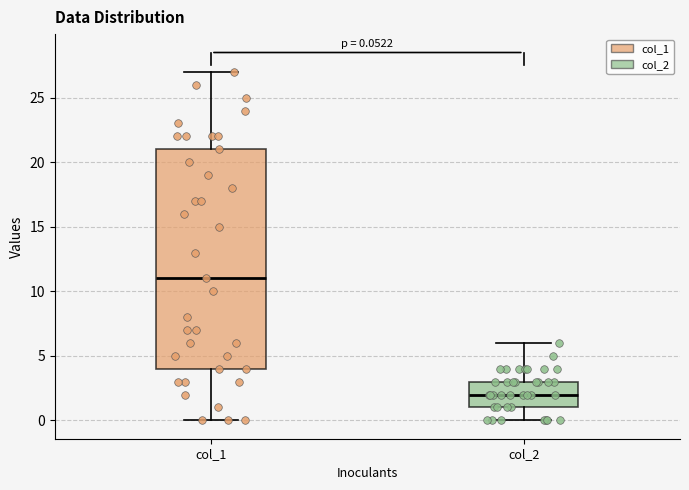

Which box has the highest median line?

col_1